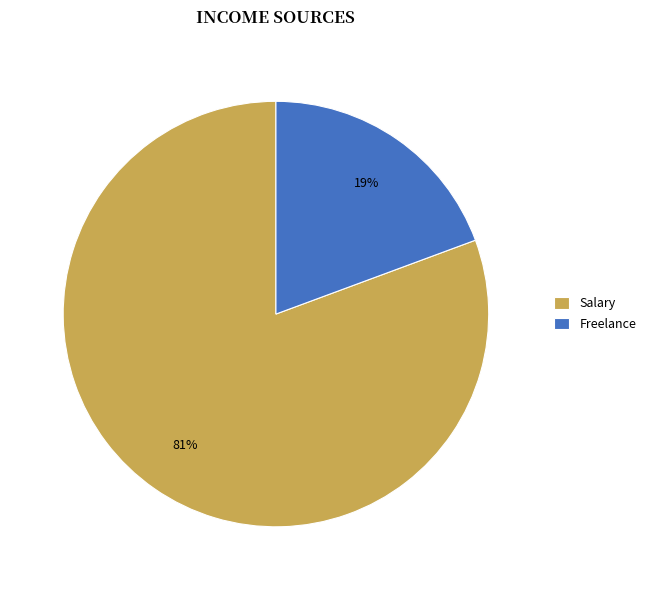

Rank the categories by value from lowest to highest.

Freelance, Salary